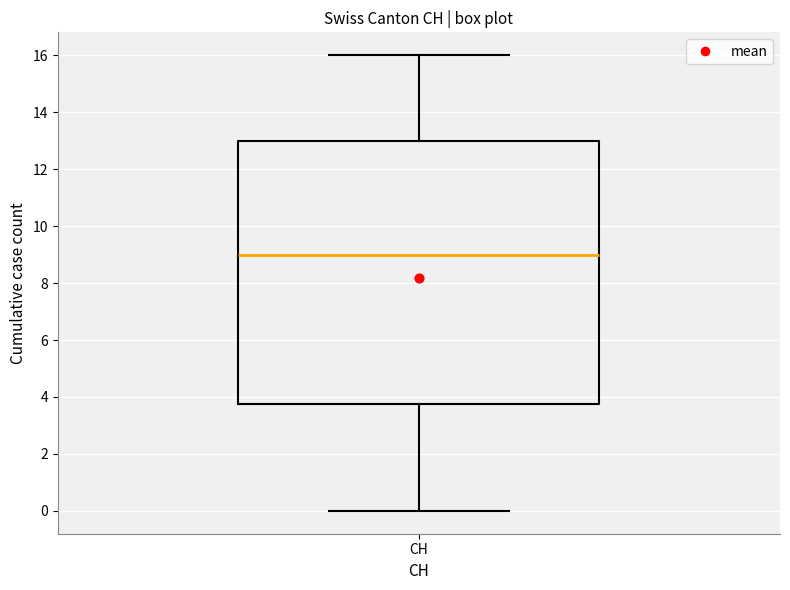

Where is the upper edge of the box for CH on the y-axis? The values are not printed on the chart, so give them approximately, as read against the axis.

13.0